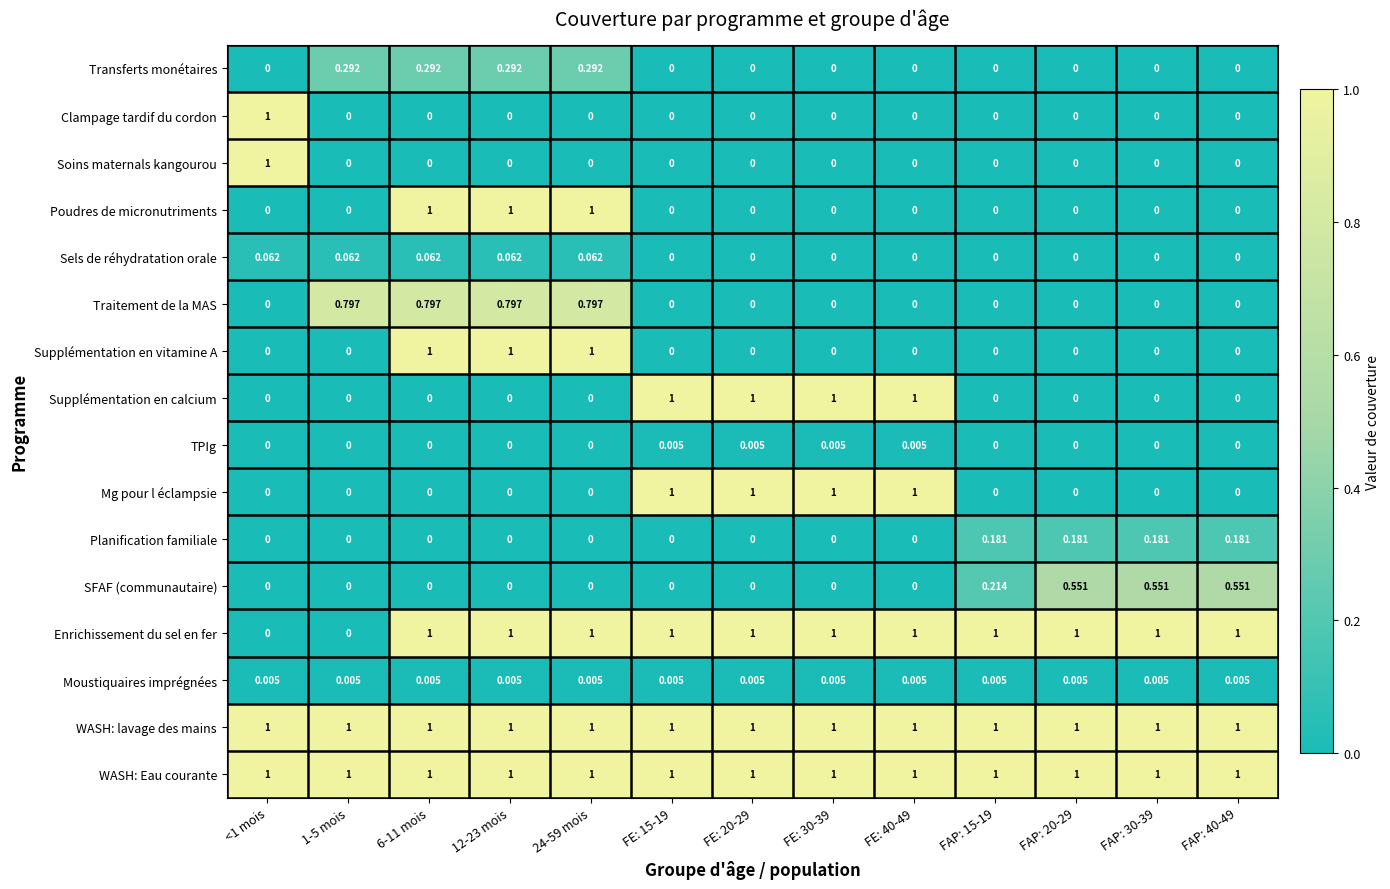

Count the number of data series in this chart.

16